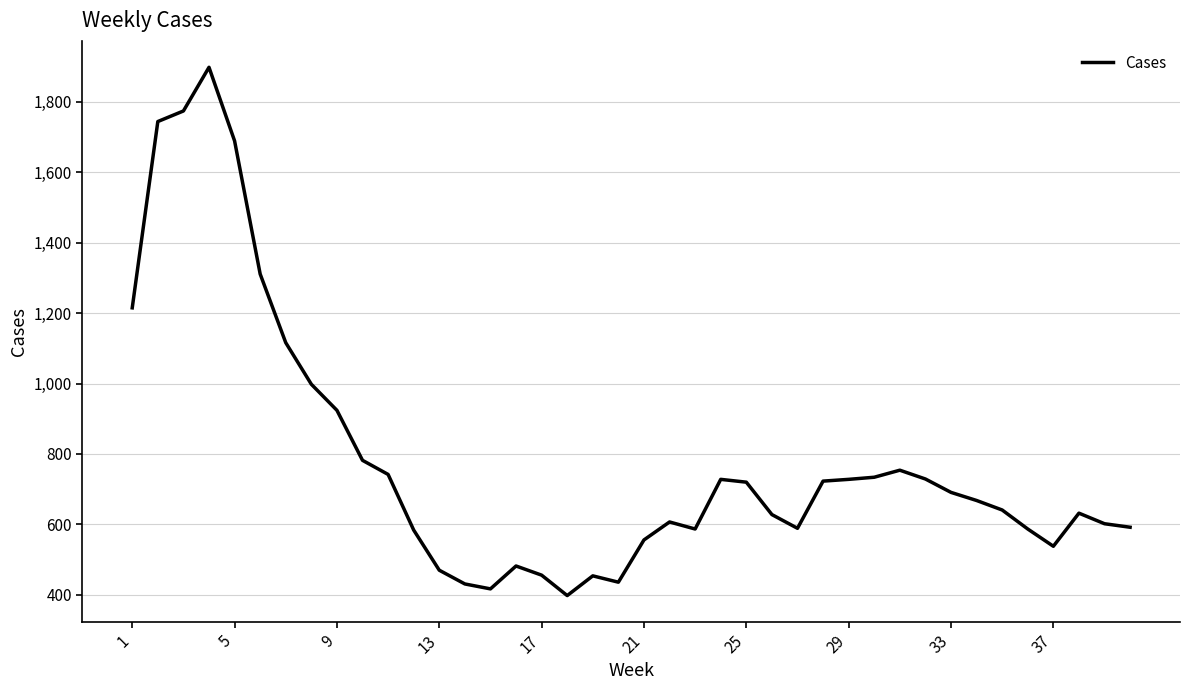

What is the difference between the maximum and minimum values?

1500